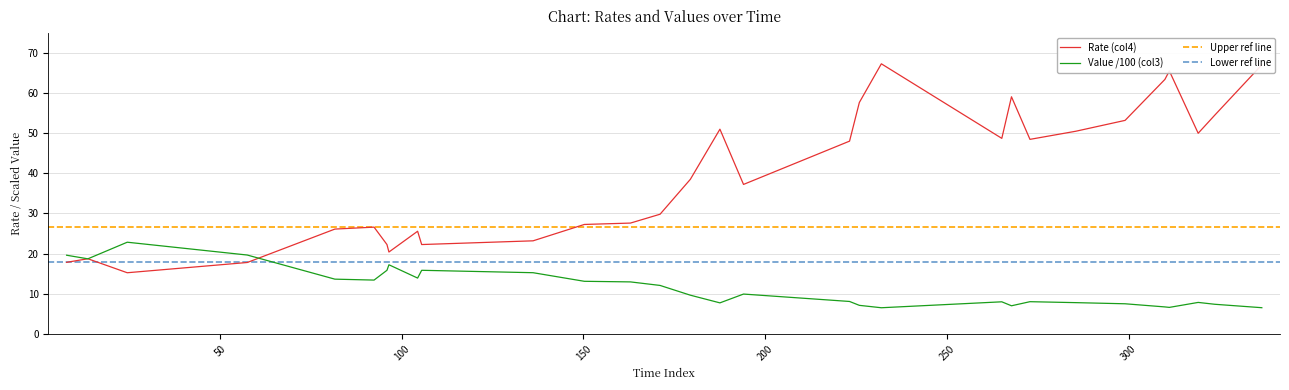

Does the chart display data point markers on the line(s)?

No